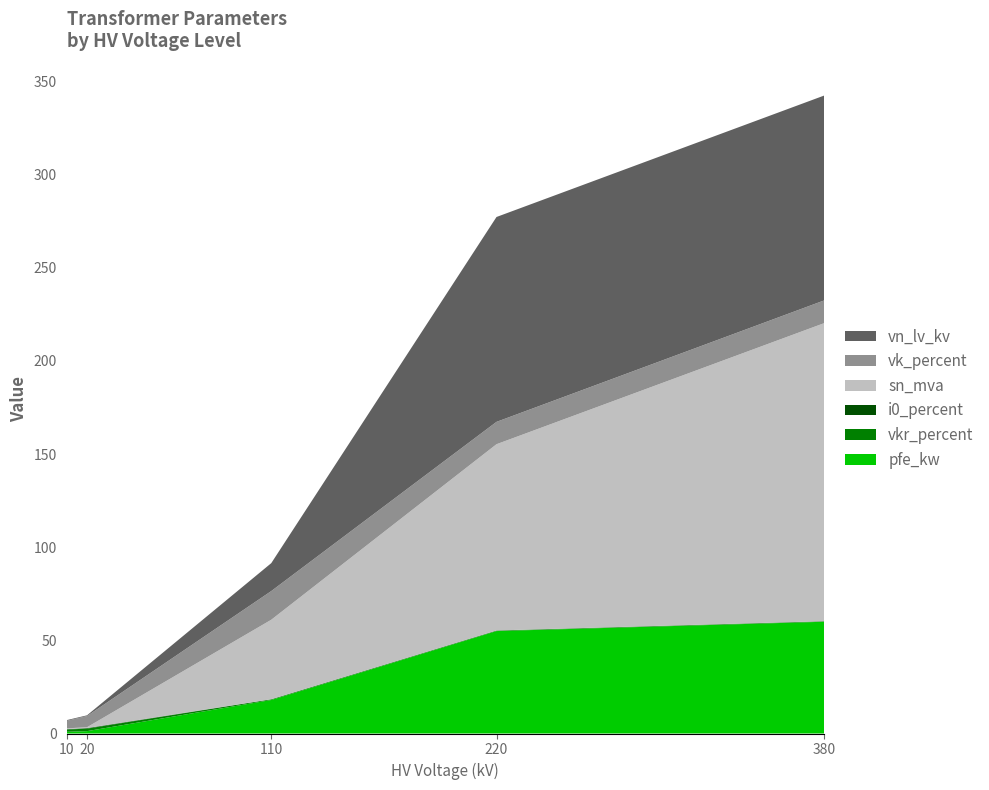

Reading left to right, list all the values displayed in this chart.

pfe_kw: 160 MVA 380/110 kV=60.0	100 MVA 220/110 kV=55.0	63 MVA 110/20 kV=22.0	40 MVA 110/20 kV=18.0	25 MVA 110/20 kV=14.0	63 MVA 110/10 kV=22.0	40 MVA 110/10 kV=18.0	25 MVA 110/10 kV=14.0	0.25 MVA 20/0.4 kV=0.8	0.4 MVA 20/0.4 kV=1.4	0.63 MVA 20/0.4 kV=1.6	0.25 MVA 10/0.4 kV=0.6	0.4 MVA 10/0.4 kV=0.9	0.63 MVA 10/0.4 kV=1.2
vkr_percent: 160 MVA 380/110 kV=0.2	100 MVA 220/110 kV=0.3	63 MVA 110/20 kV=0.3	40 MVA 110/20 kV=0.3	25 MVA 110/20 kV=0.4	63 MVA 110/10 kV=0.3	40 MVA 110/10 kV=0.3	25 MVA 110/10 kV=0.4	0.25 MVA 20/0.4 kV=1.4	0.4 MVA 20/0.4 kV=1.4	0.63 MVA 20/0.4 kV=1.2	0.25 MVA 10/0.4 kV=1.2	0.4 MVA 10/0.4 kV=1.3	0.63 MVA 10/0.4 kV=1.1
i0_percent: 160 MVA 380/110 kV=0.1	100 MVA 220/110 kV=0.1	63 MVA 110/20 kV=0.0	40 MVA 110/20 kV=0.1	25 MVA 110/20 kV=0.1	63 MVA 110/10 kV=0.0	40 MVA 110/10 kV=0.1	25 MVA 110/10 kV=0.1	0.25 MVA 20/0.4 kV=0.3	0.4 MVA 20/0.4 kV=0.3	0.63 MVA 20/0.4 kV=0.3	0.25 MVA 10/0.4 kV=0.2	0.4 MVA 10/0.4 kV=0.2	0.63 MVA 10/0.4 kV=0.2
sn_mva: 160 MVA 380/110 kV=160.0	100 MVA 220/110 kV=100.0	63 MVA 110/20 kV=63.0	40 MVA 110/20 kV=40.0	25 MVA 110/20 kV=25.0	63 MVA 110/10 kV=63.0	40 MVA 110/10 kV=40.0	25 MVA 110/10 kV=25.0	0.25 MVA 20/0.4 kV=0.2	0.4 MVA 20/0.4 kV=0.4	0.63 MVA 20/0.4 kV=0.6	0.25 MVA 10/0.4 kV=0.2	0.4 MVA 10/0.4 kV=0.4	0.63 MVA 10/0.4 kV=0.6
vk_percent: 160 MVA 380/110 kV=12.2	100 MVA 220/110 kV=12.0	63 MVA 110/20 kV=18.0	40 MVA 110/20 kV=16.2	25 MVA 110/20 kV=12.0	63 MVA 110/10 kV=18.0	40 MVA 110/10 kV=16.2	25 MVA 110/10 kV=12.0	0.25 MVA 20/0.4 kV=6.0	0.4 MVA 20/0.4 kV=6.0	0.63 MVA 20/0.4 kV=6.0	0.25 MVA 10/0.4 kV=4.0	0.4 MVA 10/0.4 kV=4.0	0.63 MVA 10/0.4 kV=4.0
vn_lv_kv: 160 MVA 380/110 kV=110.0	100 MVA 220/110 kV=110.0	63 MVA 110/20 kV=20.0	40 MVA 110/20 kV=20.0	25 MVA 110/20 kV=20.0	63 MVA 110/10 kV=10.0	40 MVA 110/10 kV=10.0	25 MVA 110/10 kV=10.0	0.25 MVA 20/0.4 kV=0.4	0.4 MVA 20/0.4 kV=0.4	0.63 MVA 20/0.4 kV=0.4	0.25 MVA 10/0.4 kV=0.4	0.4 MVA 10/0.4 kV=0.4	0.63 MVA 10/0.4 kV=0.4